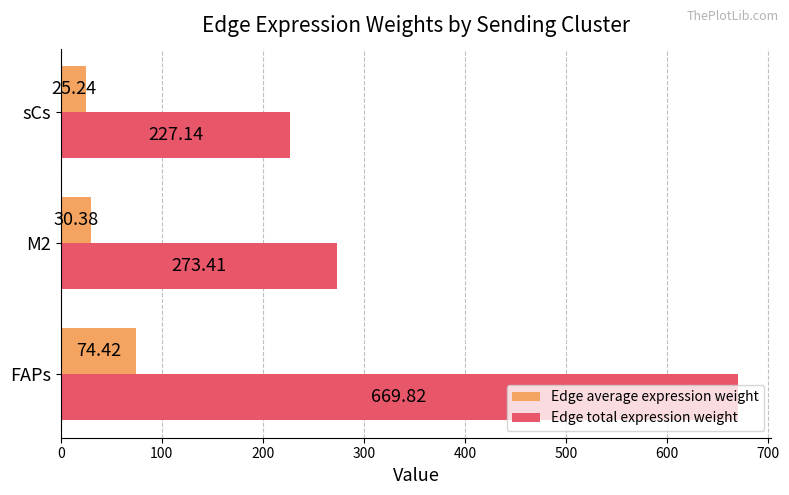

Which category has the lowest value in the Edge average expression weight series?

sCs